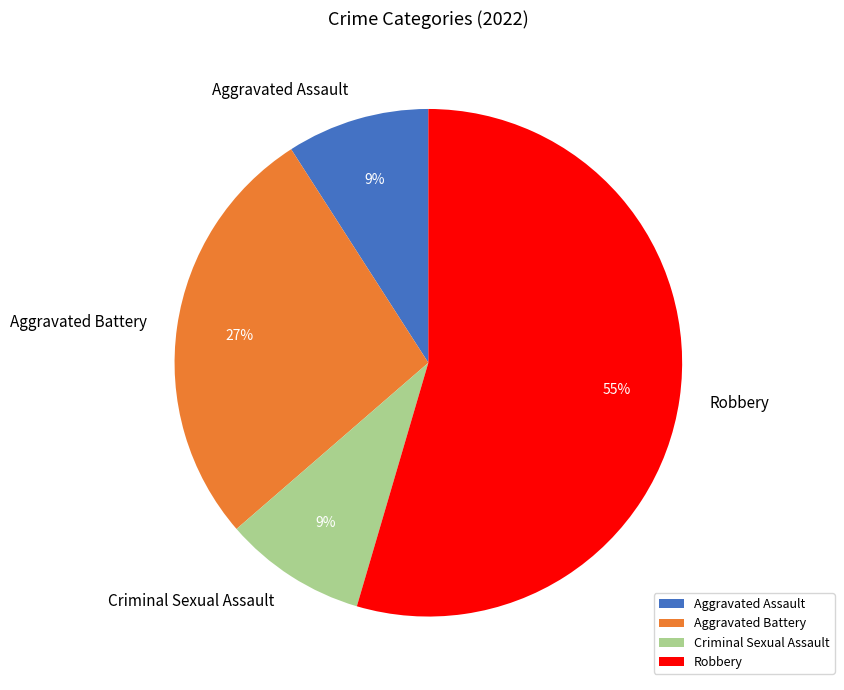

How many slices are in this pie chart?

4